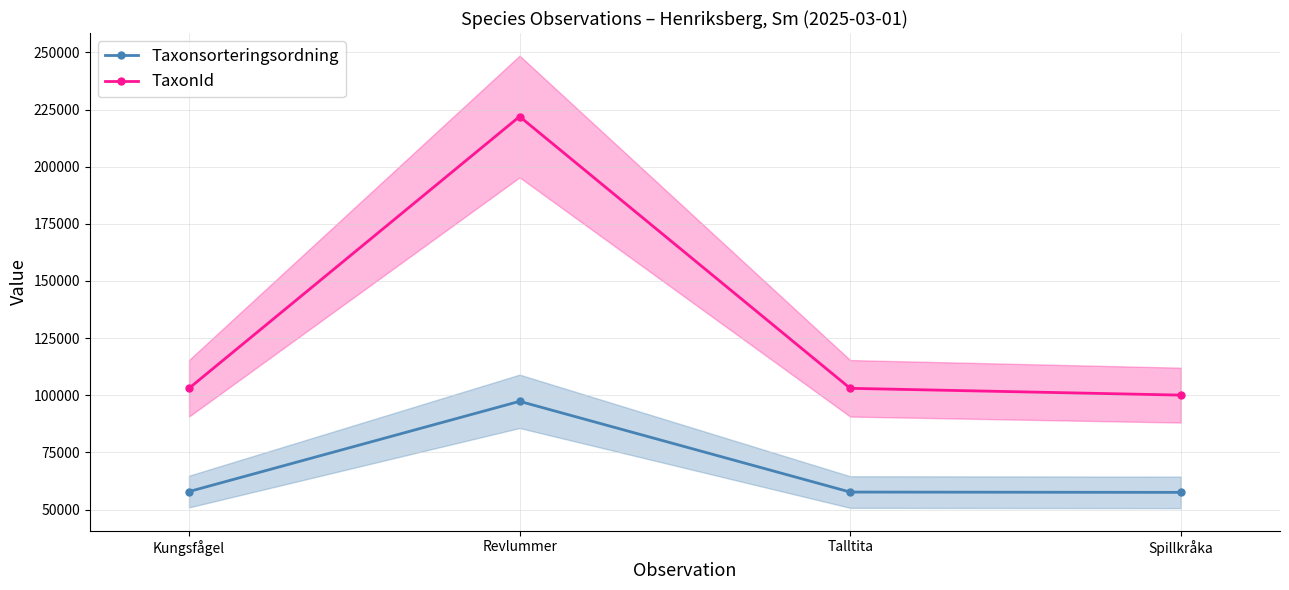

What is the sum of all Taxonsorteringsordning values?

270315